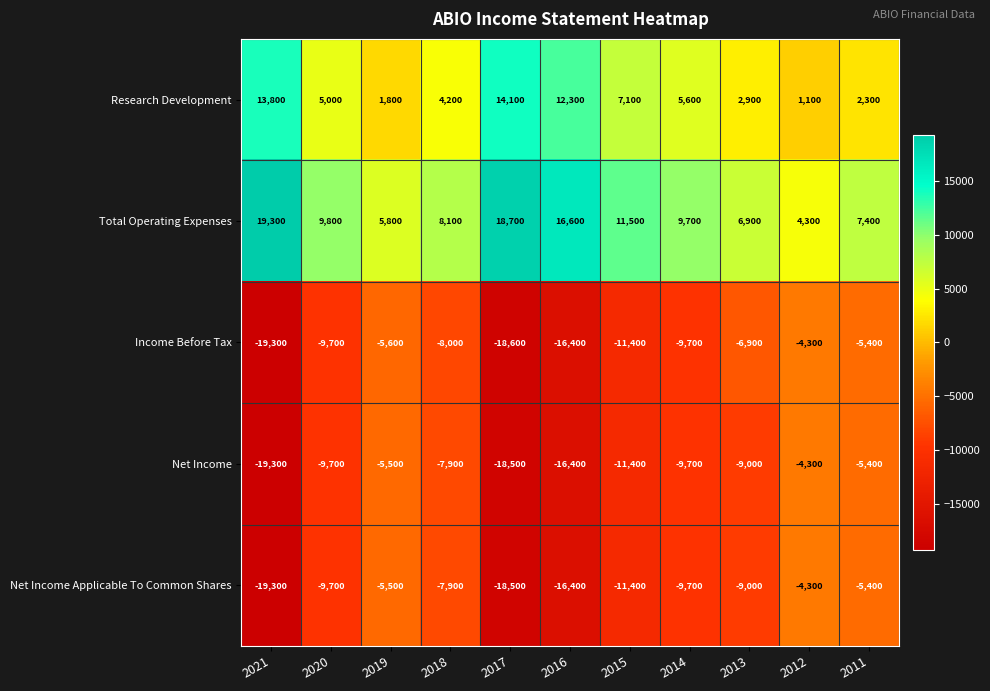

The value of Net Income at 2015 is -2487. True or false?

False